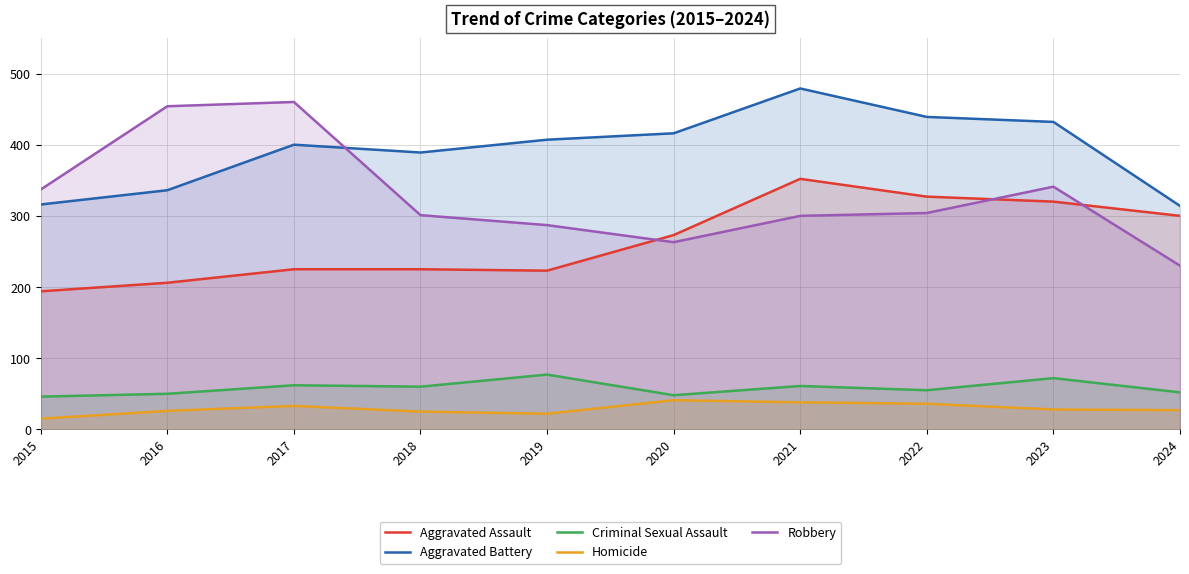

Which series has the largest total across all categories?

Aggravated Battery